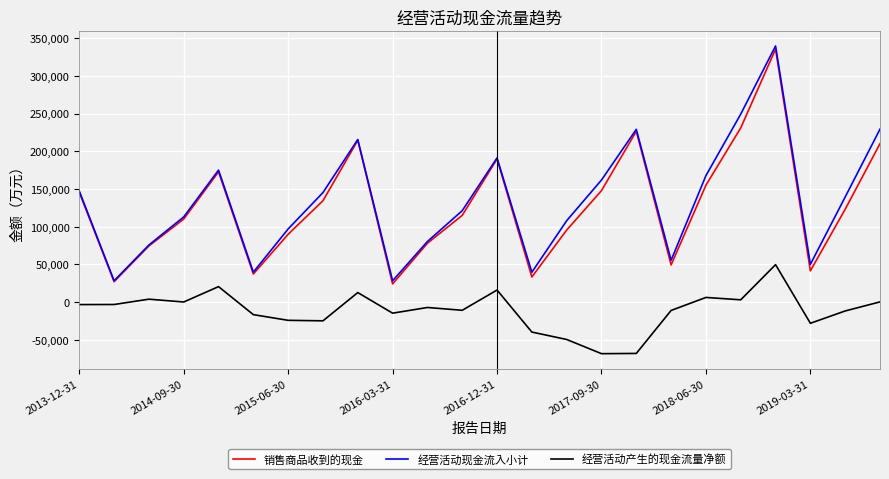

What is the lowest value of the 经营活动现金流入小计 series?

28192